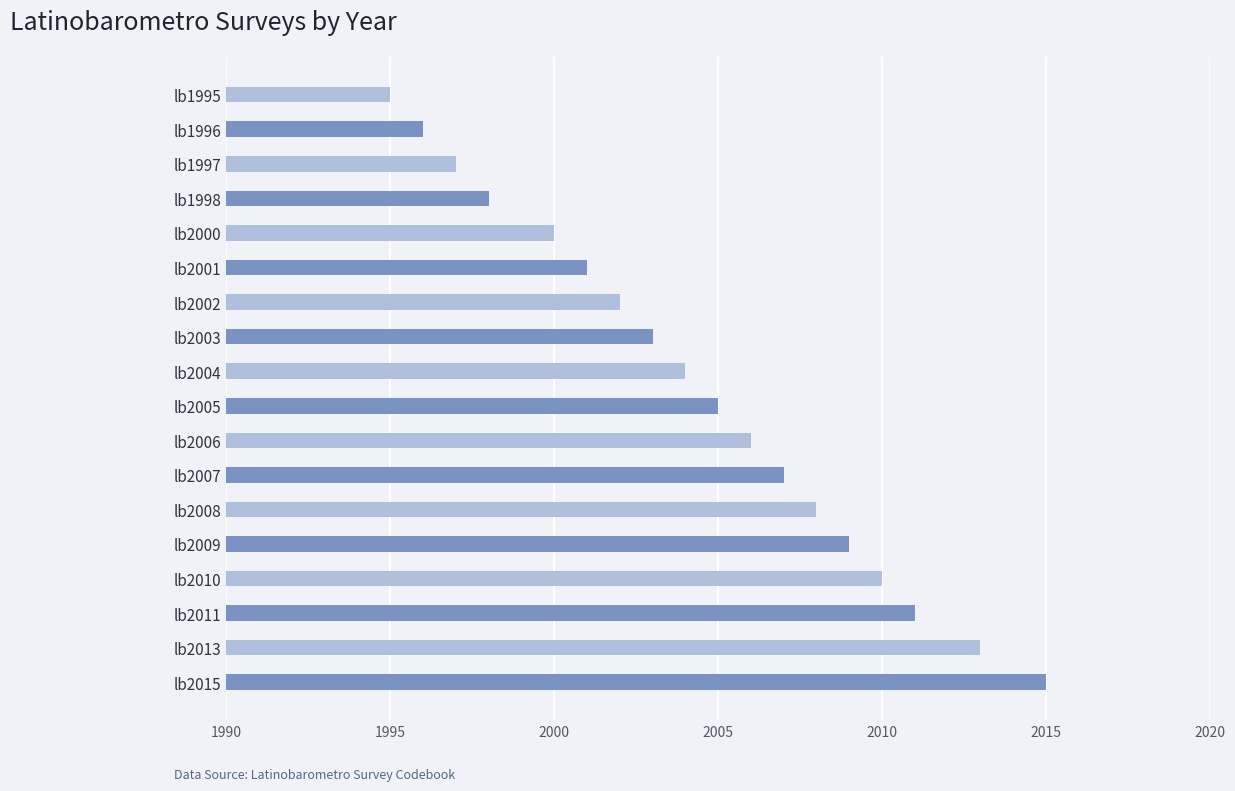

What is the difference between the maximum and minimum values?

20